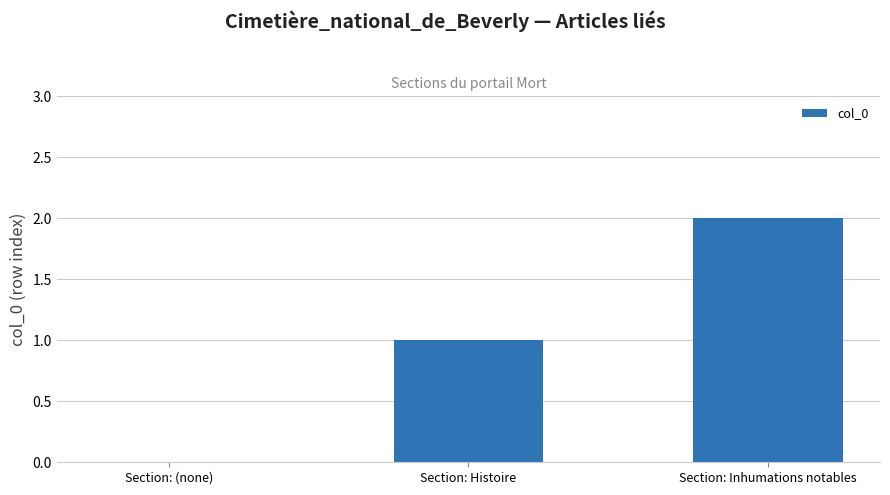

Does the chart contain stacked bars?

No